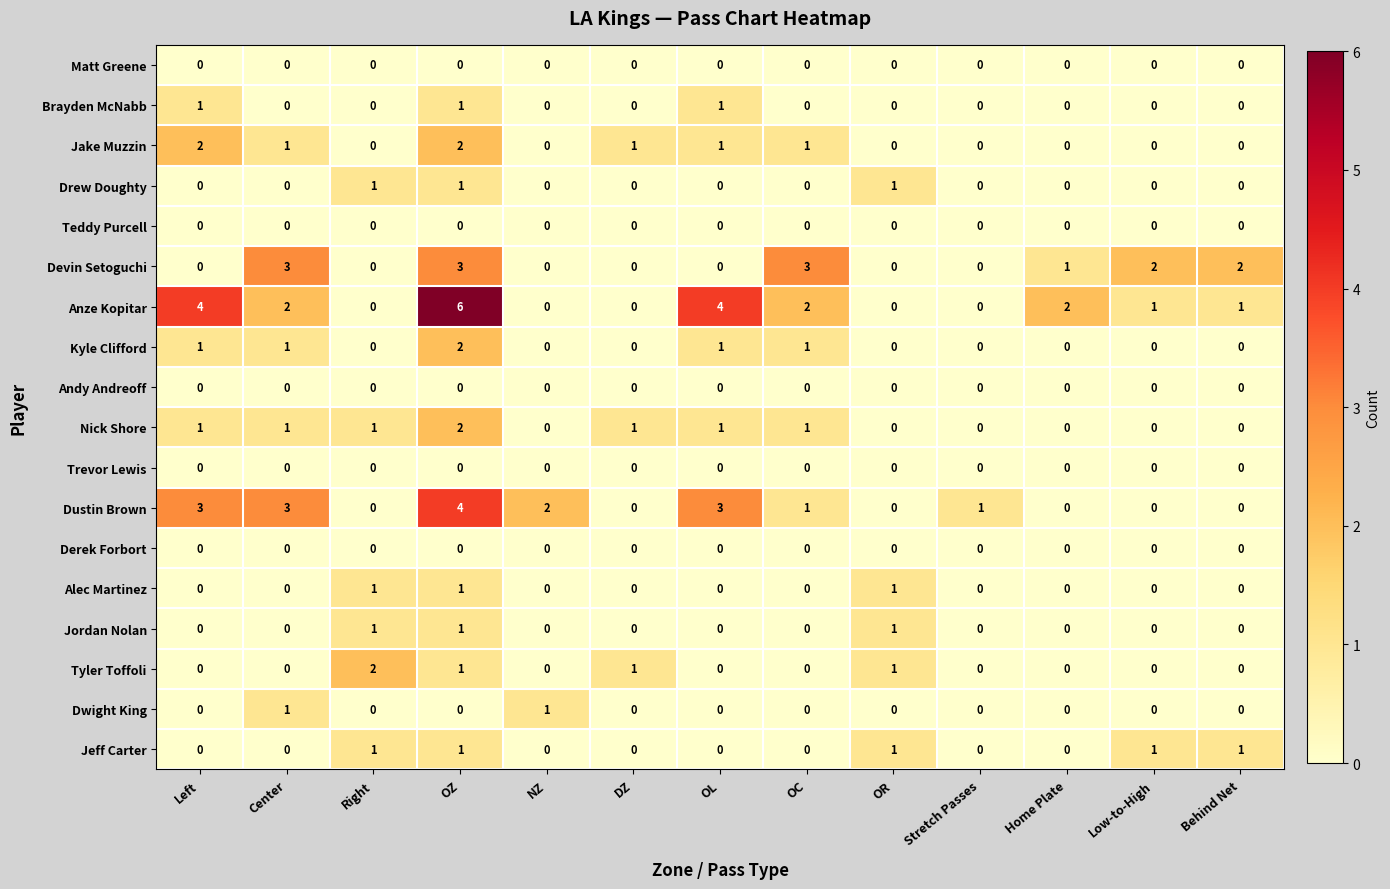

Count the Jordan Nolan values in the range 0 to 1.

13